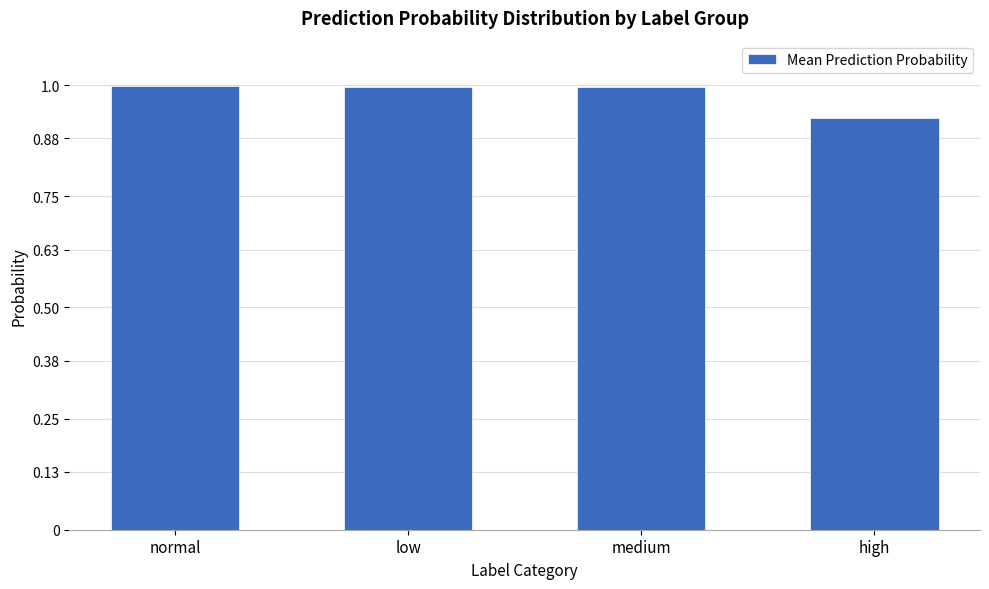

How many series are shown in this chart?

1